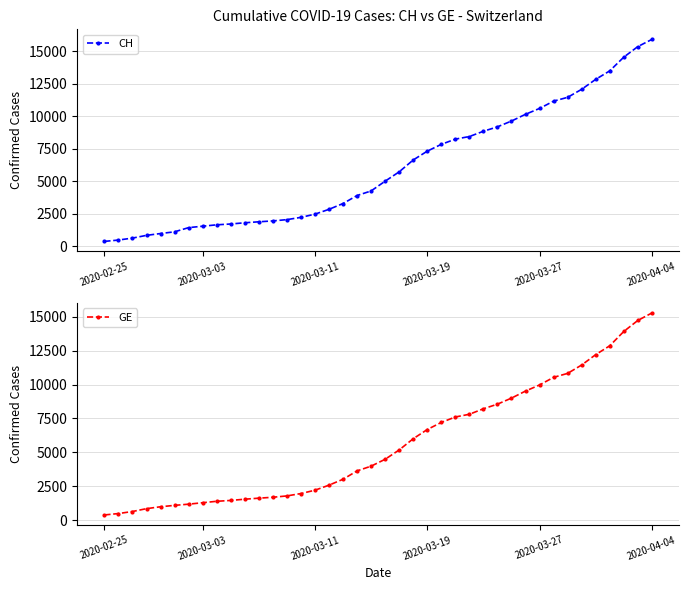

Count the number of data series in this chart.

2